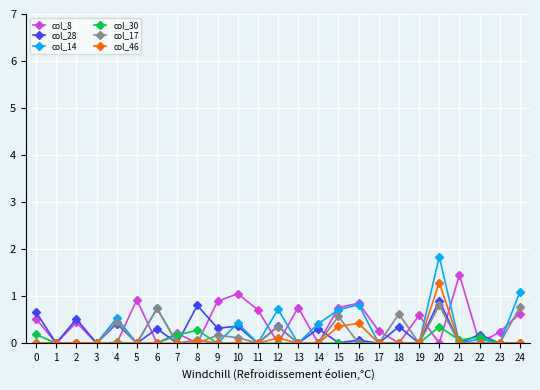

The value of col_14 at 15 is 0.3. True or false?

False